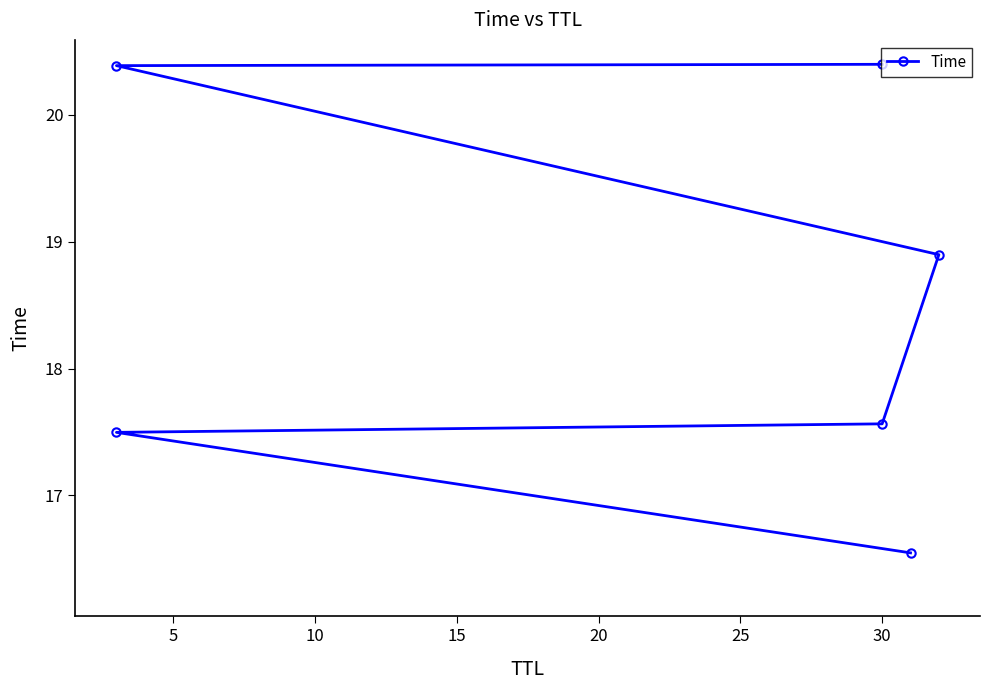

How many data points are less than 18?

3